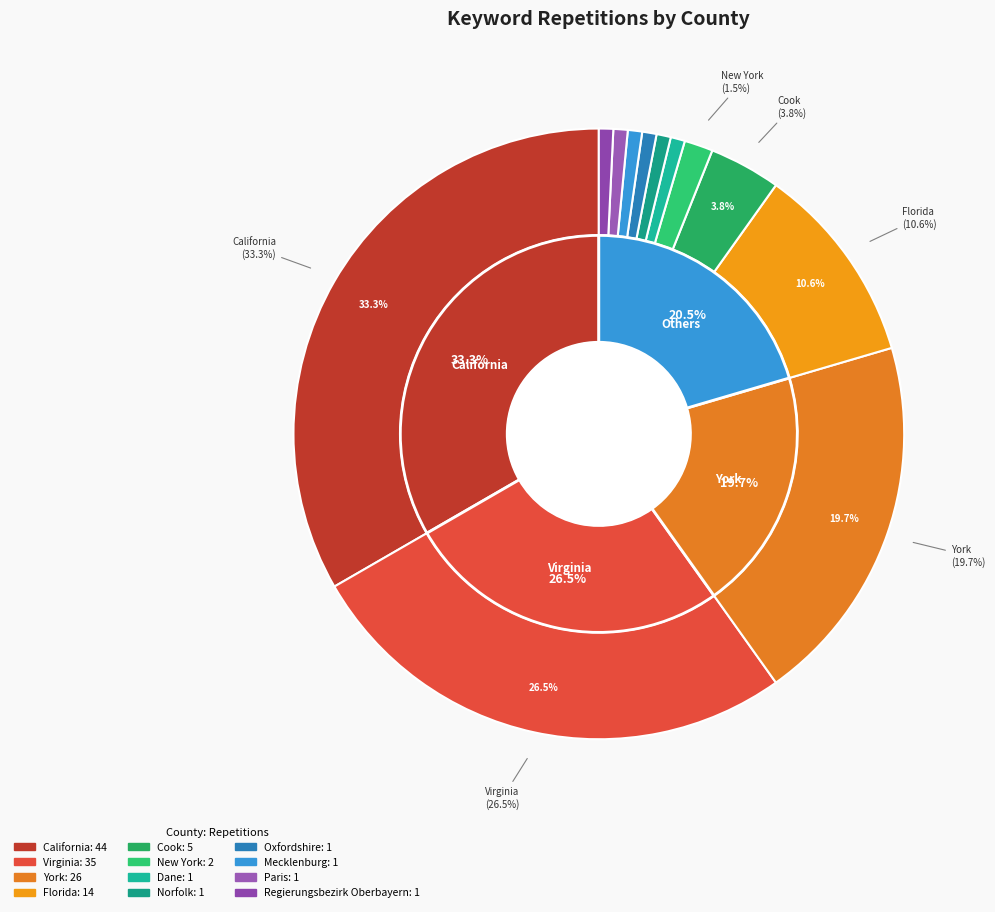

Is it true that Florida is 1% of the pie?

False